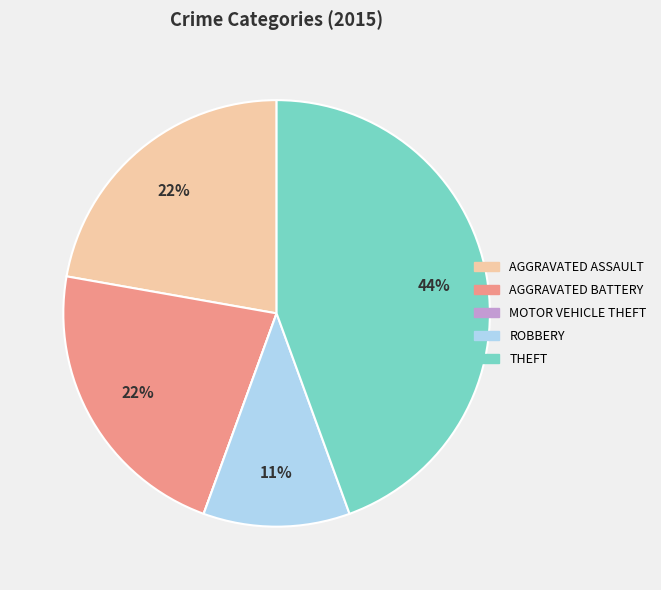

Is there any slice that represents more than half of the pie?

No